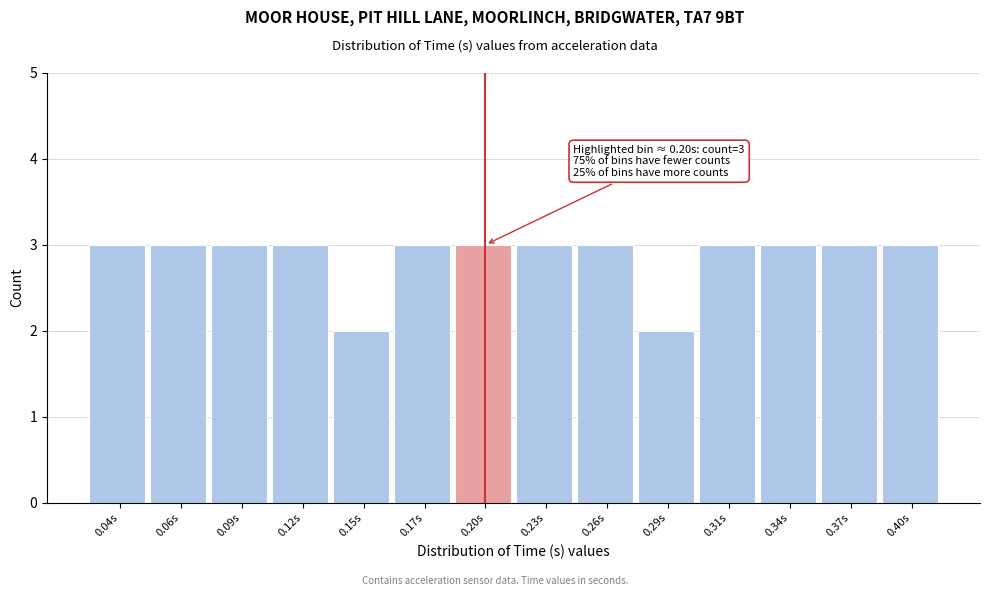

Reading right to left, transcribe all the data shown in this chart.

3	3	3	3	2	3	3	3	3	2	3	3	3	3